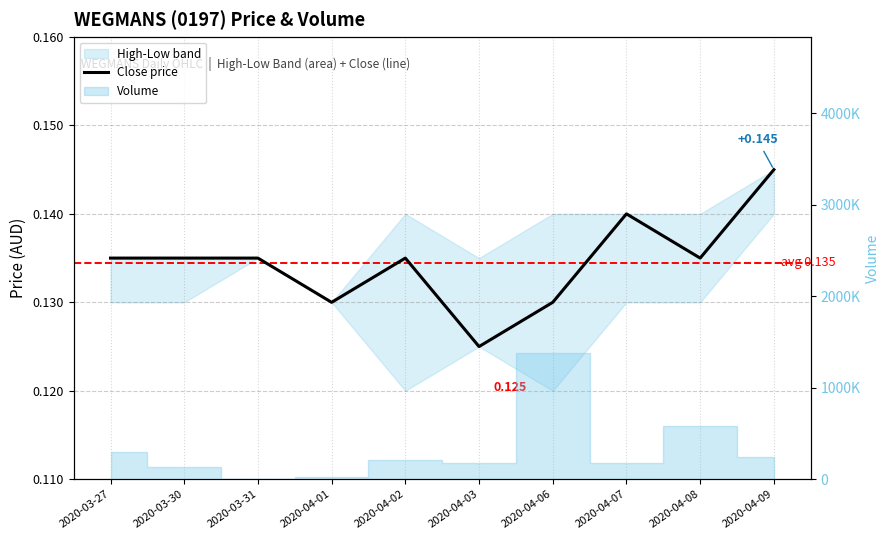

What is the label of the 10th point from the right?

2020-03-27